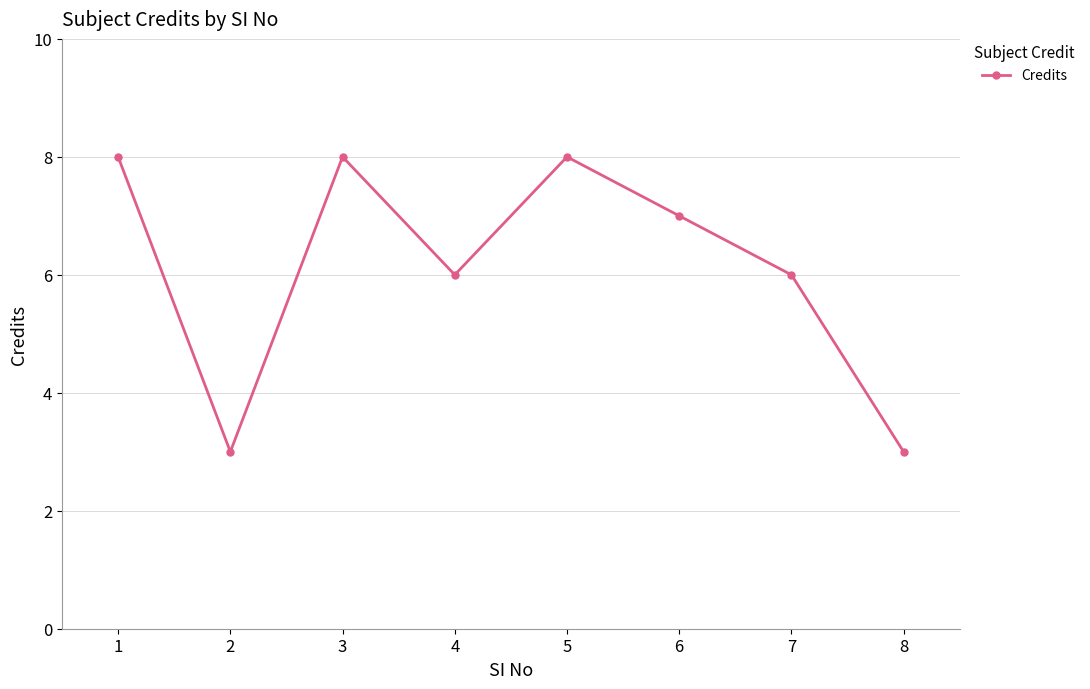

What is the maximum value shown in the chart?

8